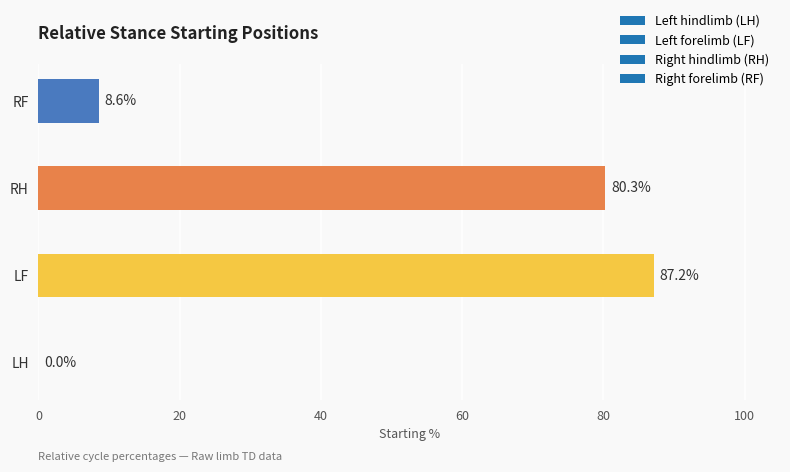

How many data points are above 80?

2